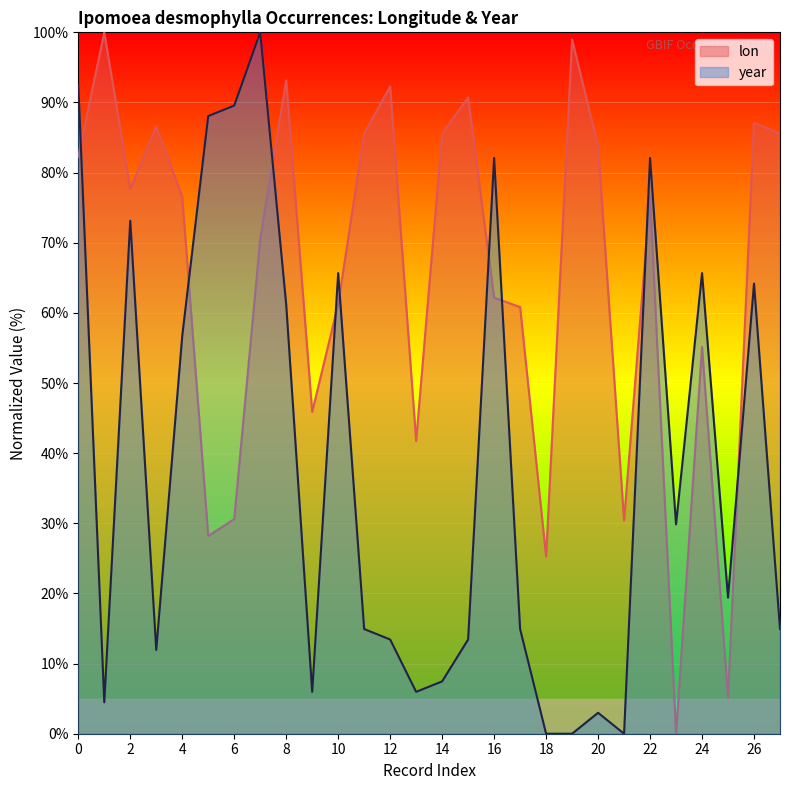

The year series shows 82.1 at 16. True or false?

True